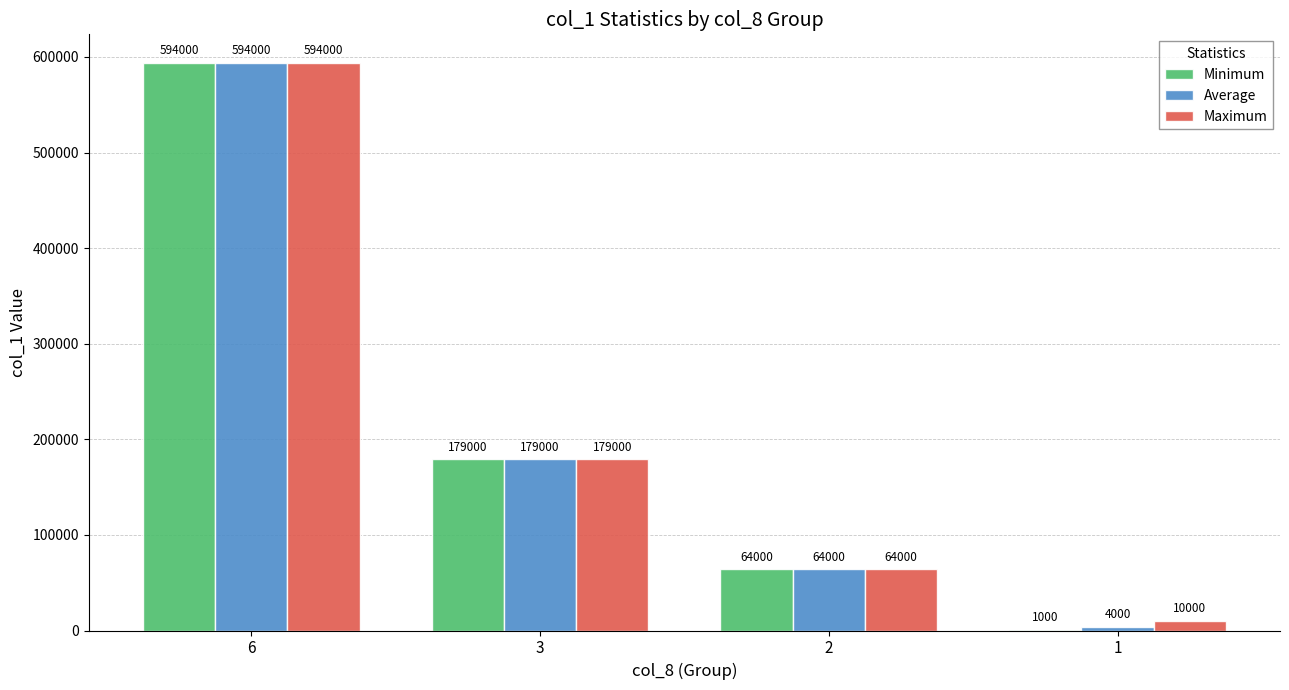

How many distinct data groups are displayed?

3